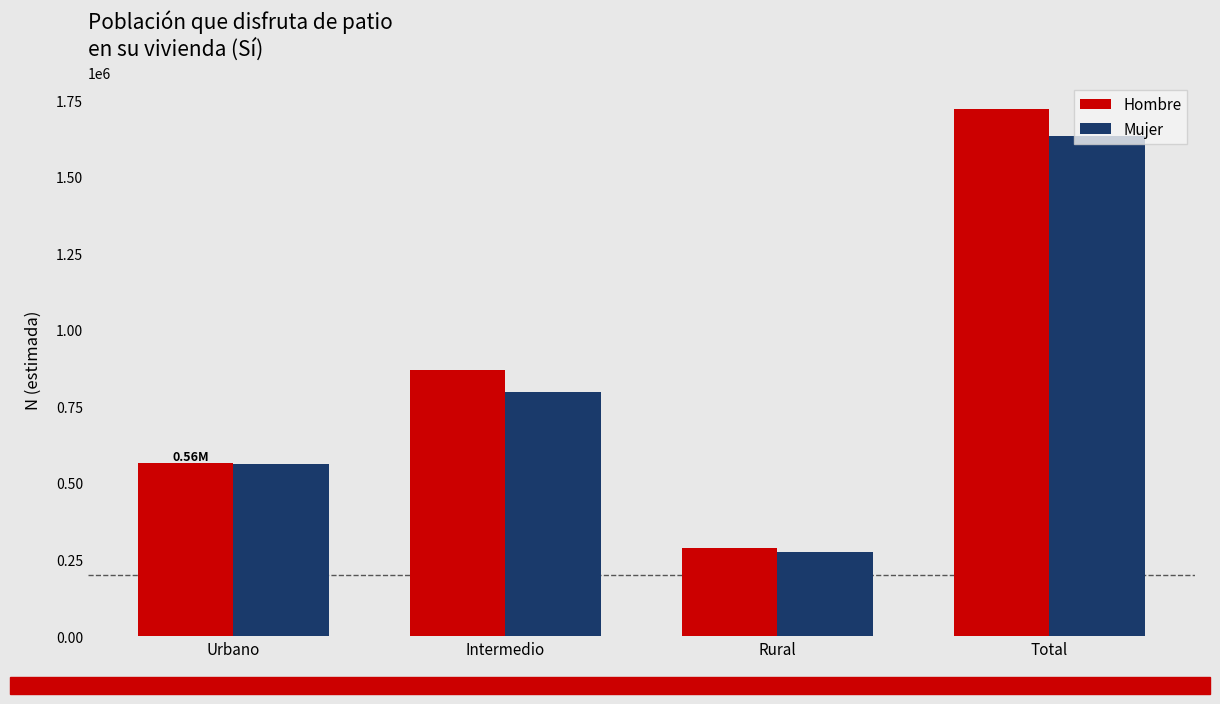

What is the value of the Hombre bar at the 2nd from the left?

869888